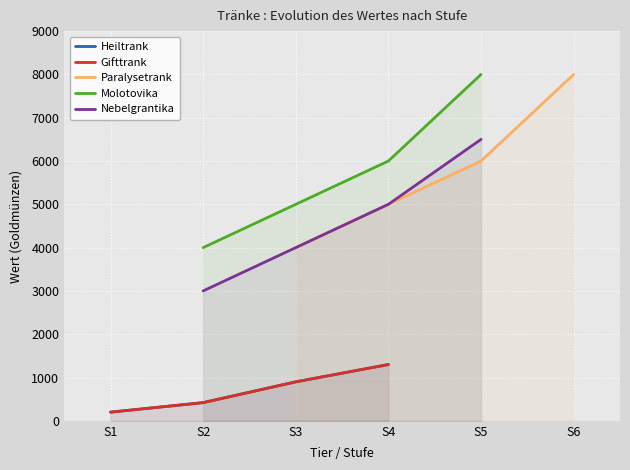

True or false: Paralysetrank has more than 2 interior local peaks.

False